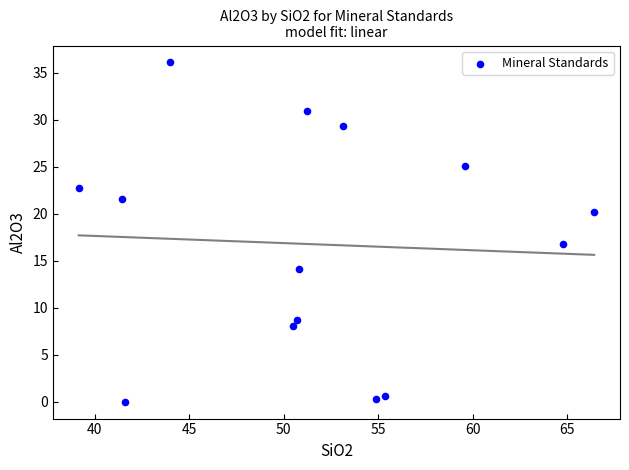

What is the range of X values (max minus min)?

27.3